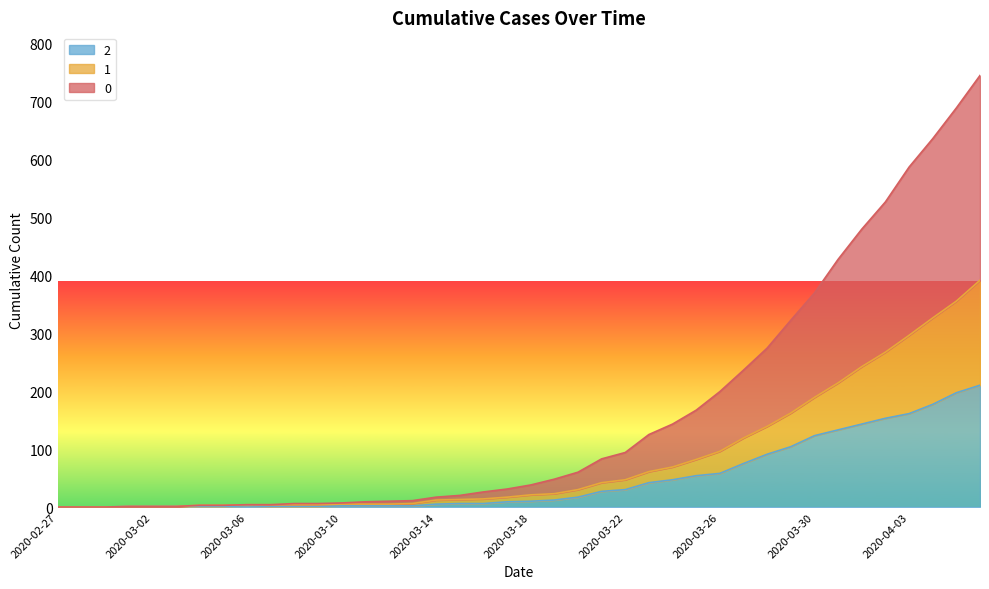

What is the value of the 0 point at the 34th from the left?

427